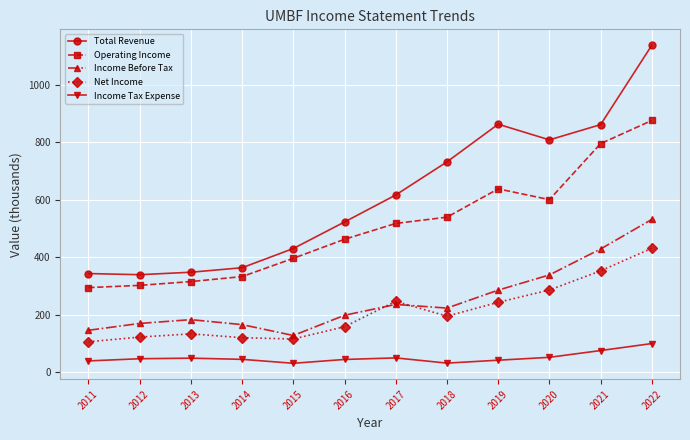

What is the total value across all series at 2016?

1388.2